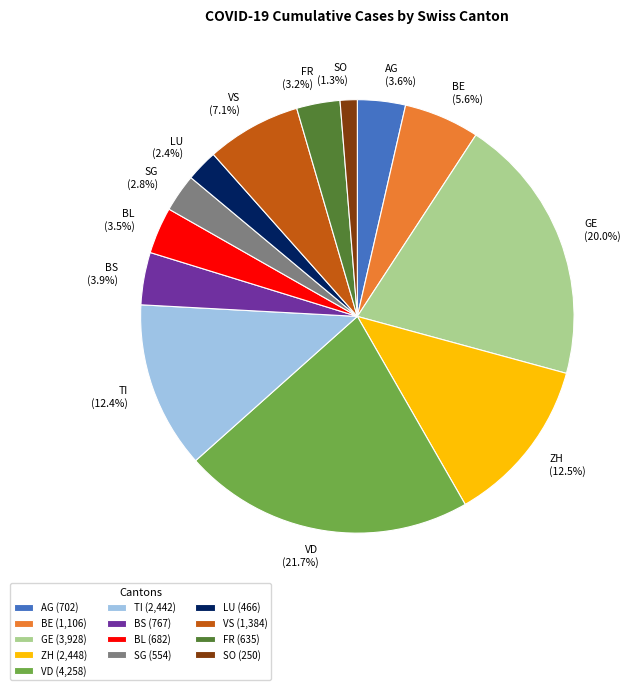

What percentage do VD and BL together represent?

25.2%